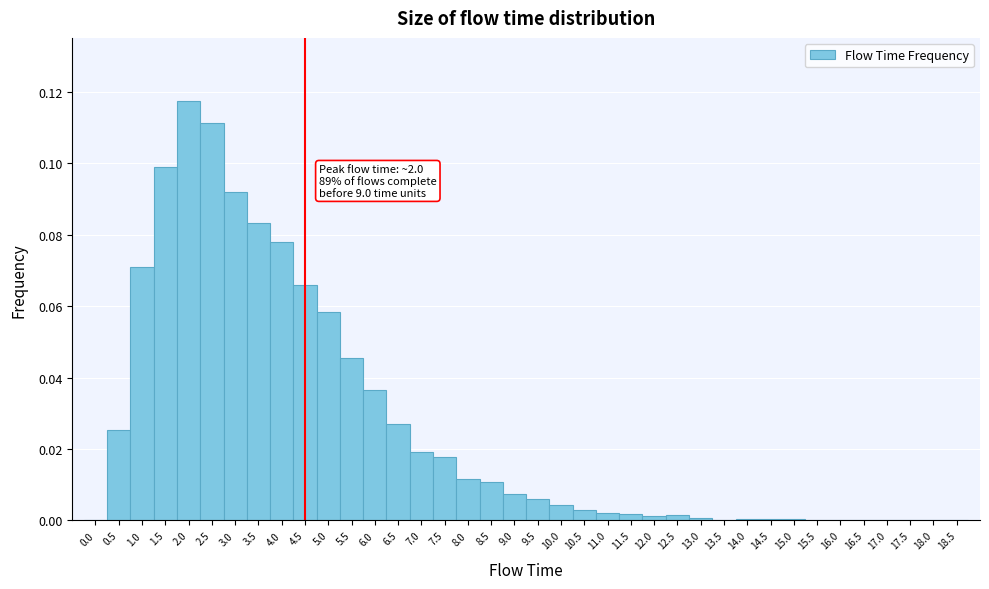

Over which range of the x-axis is the bar tallest?

1.75 to 2.25